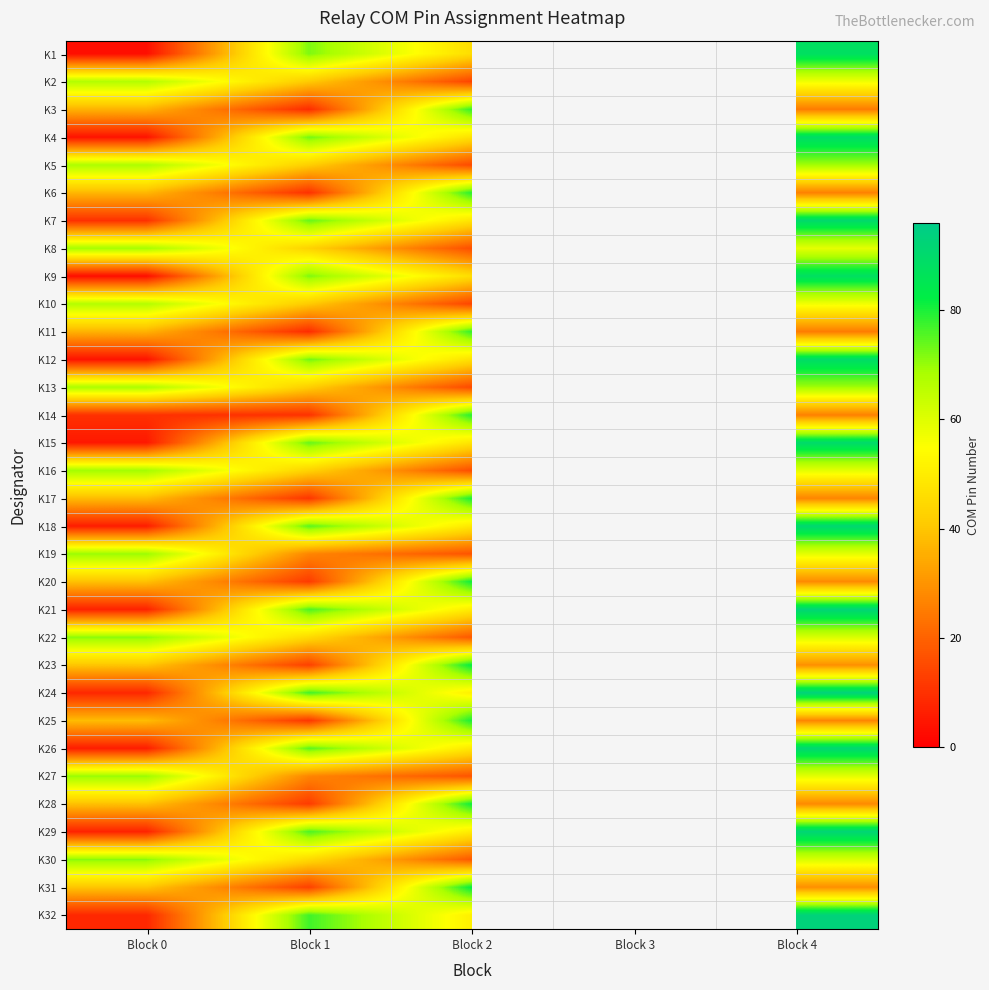

What is the maximum value shown in the chart?

93.0